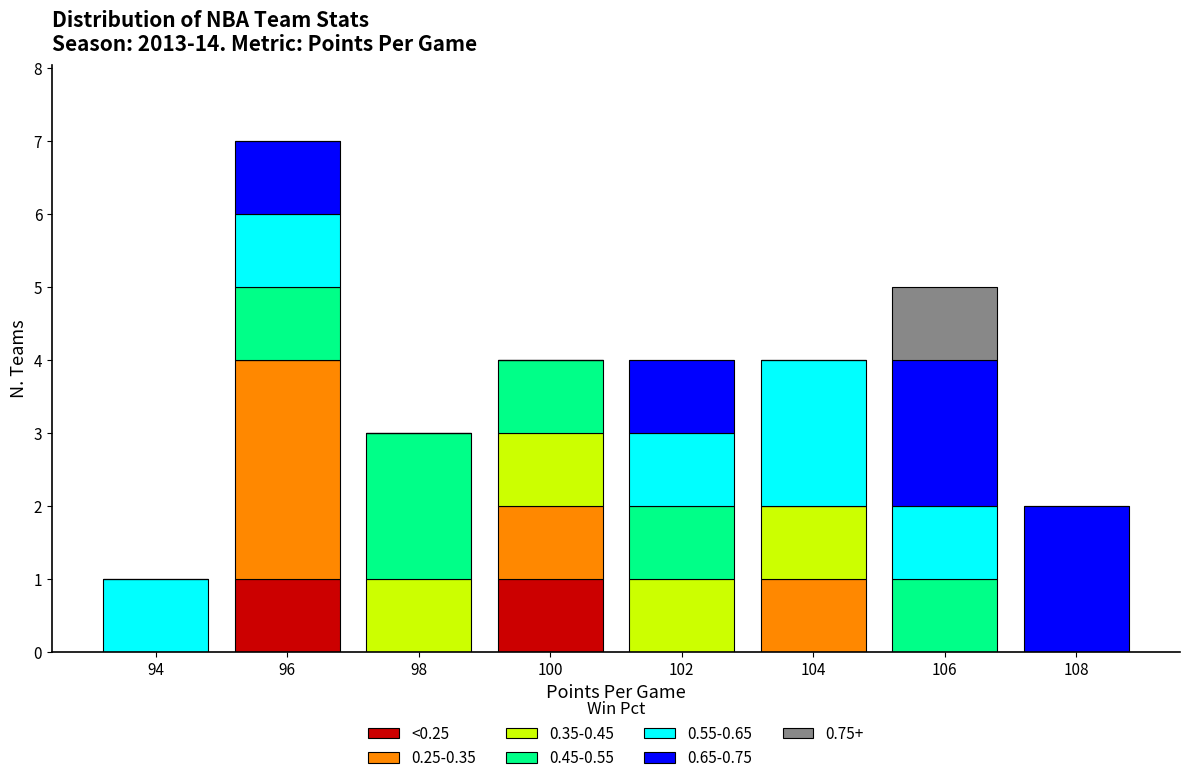

At which category is the sum across all series the highest?

96